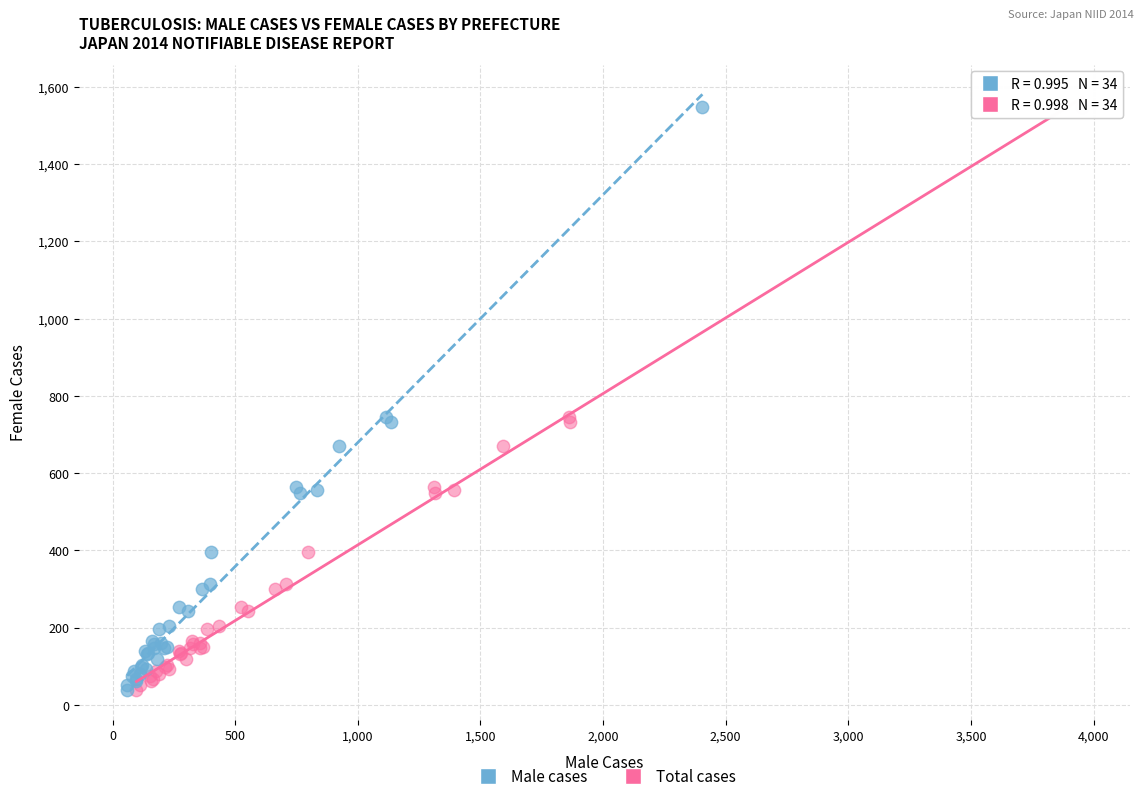

What are all the series names shown in the legend?

Male cases, Total cases